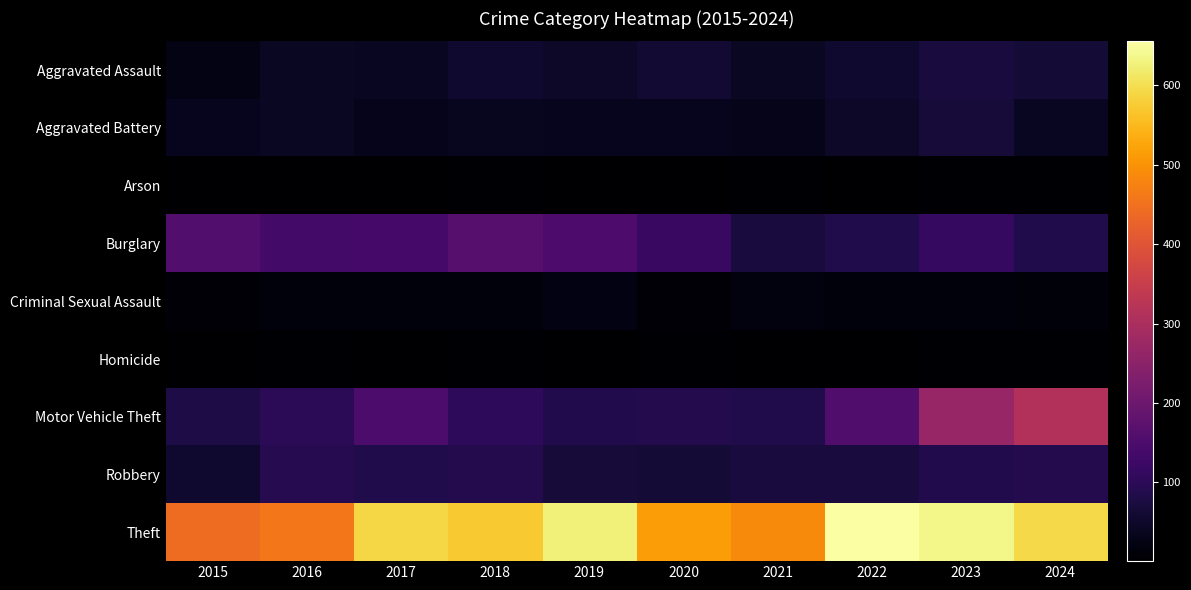

What is the difference between the highest and lowest values at 2019?

625